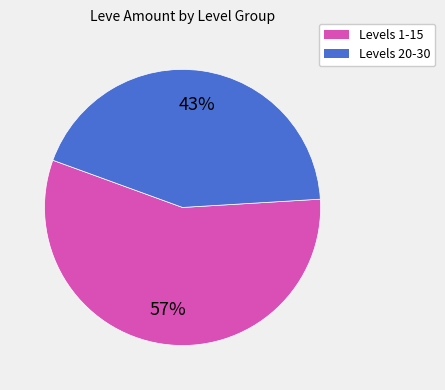

To the nearest percent, what is the combined percentage of Levels 1-15 and Levels 20-30?

100%